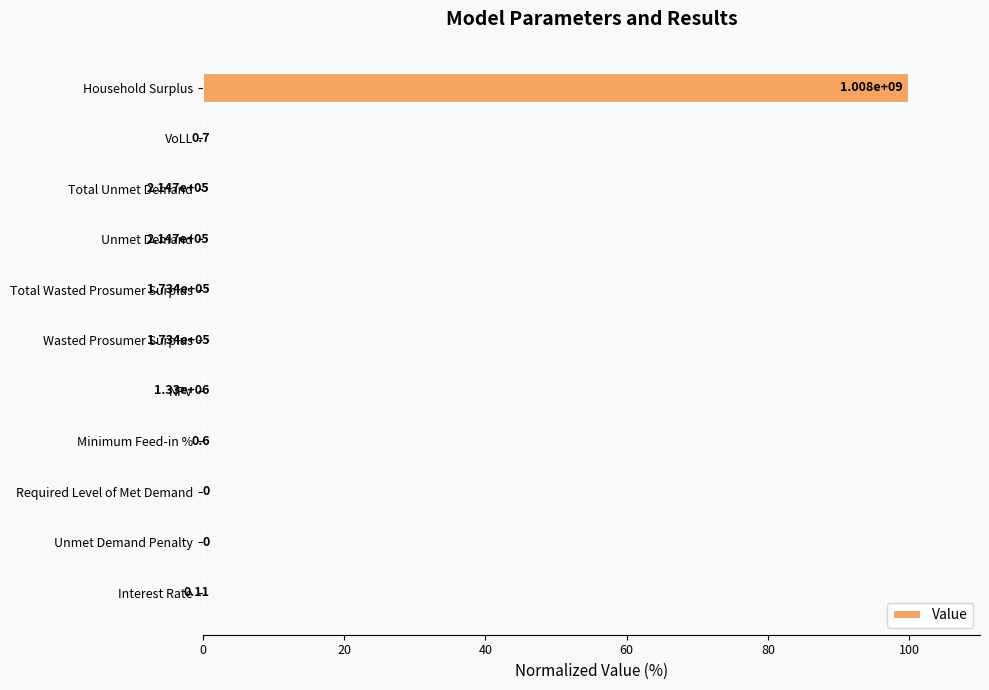

Count the number of categories in the chart.

11